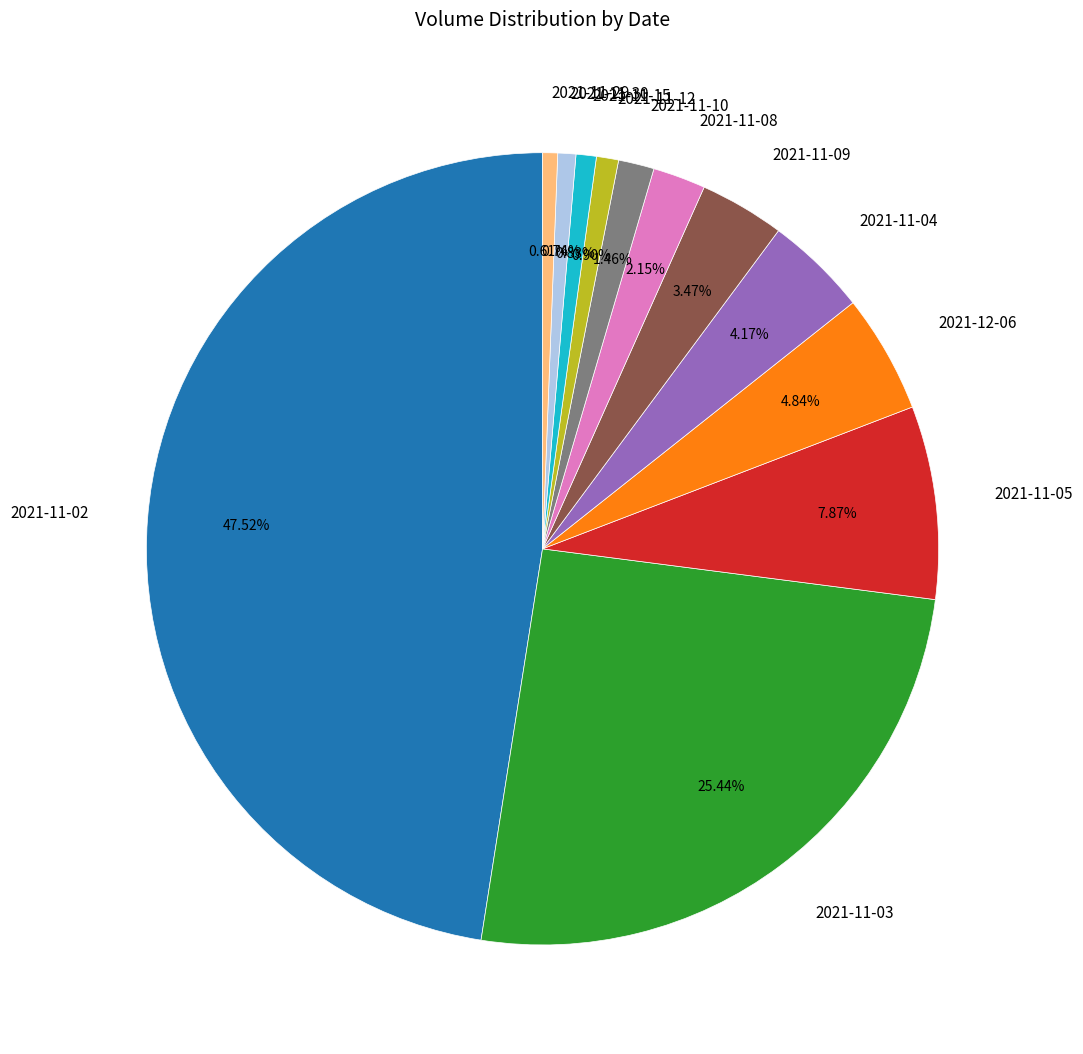

What portion of the pie excludes 2021-11-29?

99.4%